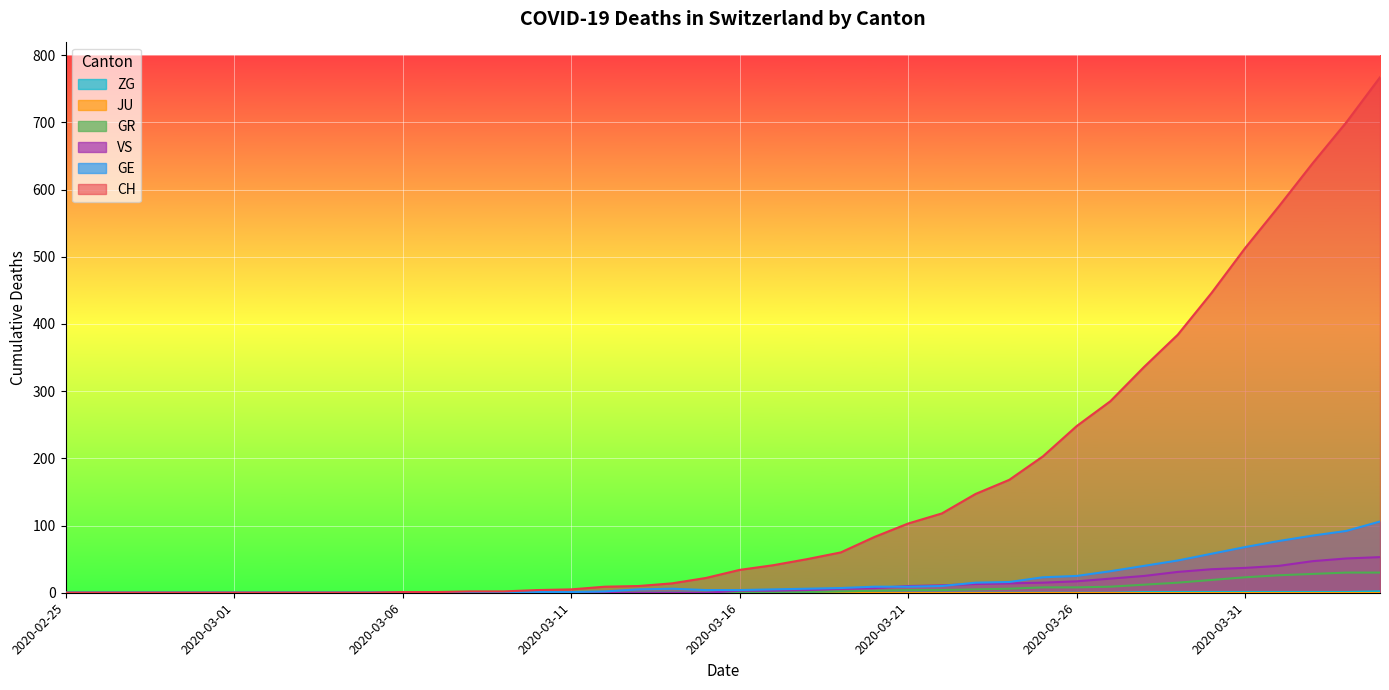

At which category does the chart reach its peak across all series?

2020-04-04